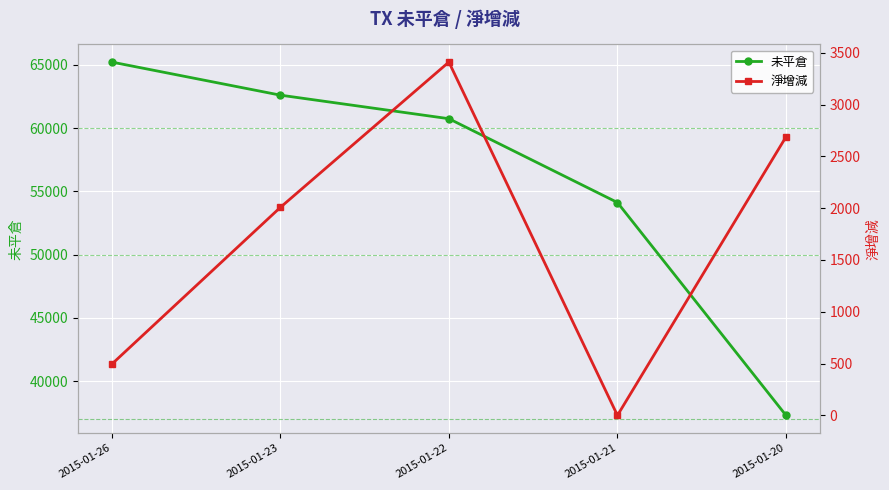

Which series has the largest range (max minus min)?

未平倉